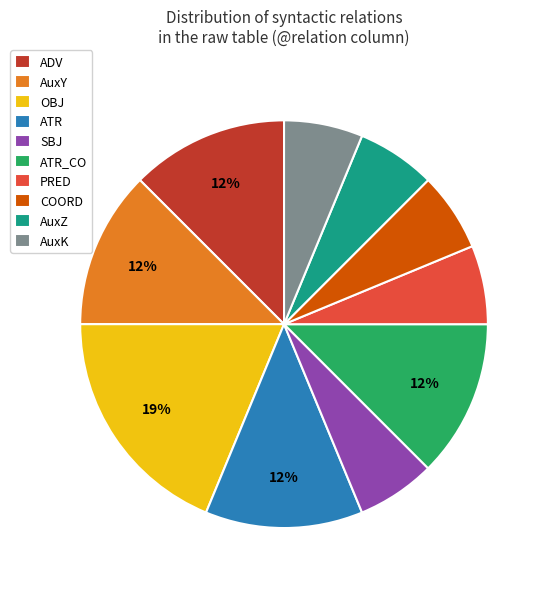

To the nearest percent, what portion does PRED represent?

6%